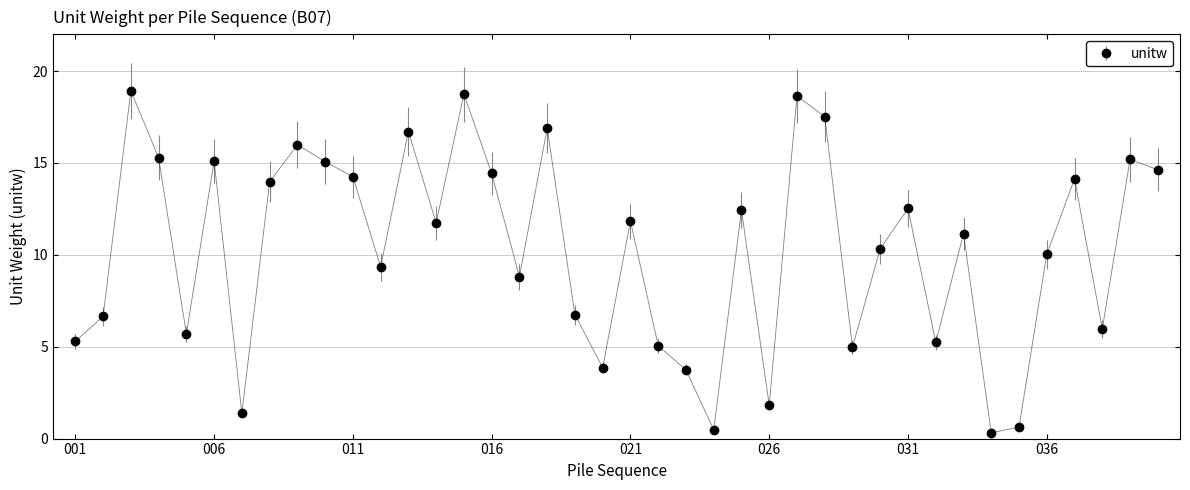

What is the difference between the maximum and second lowest values?

18.5